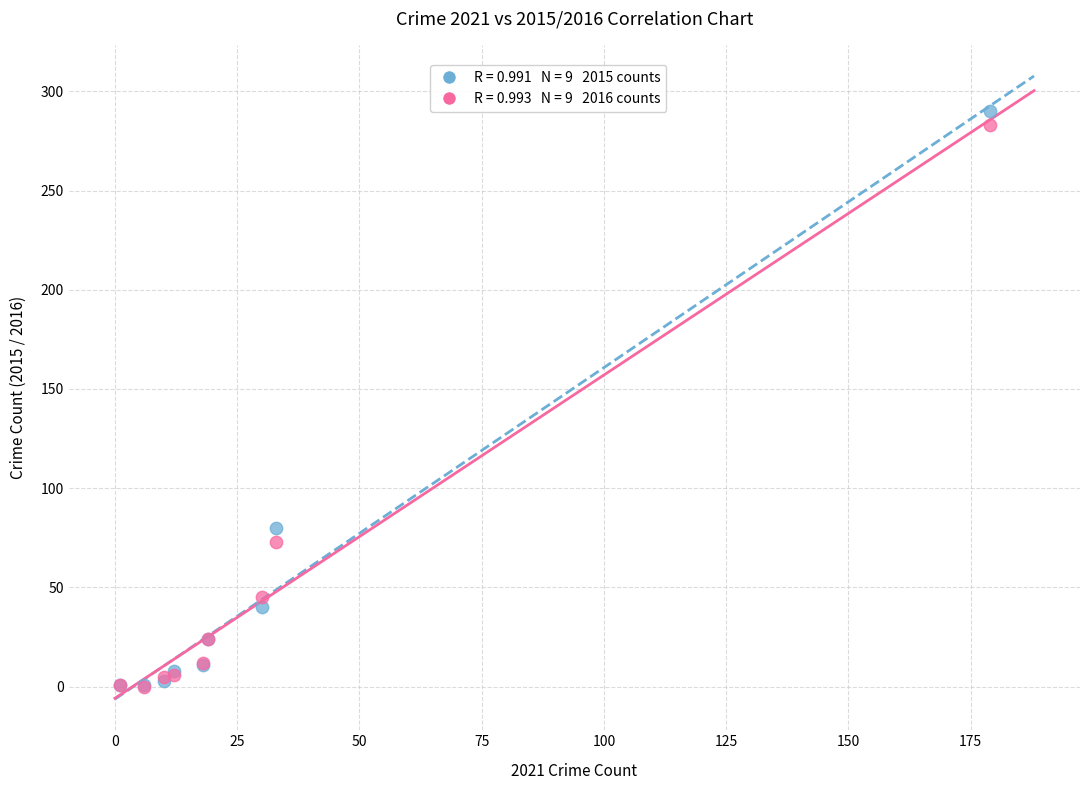

Across all series, what Y value is closest to 145?

80